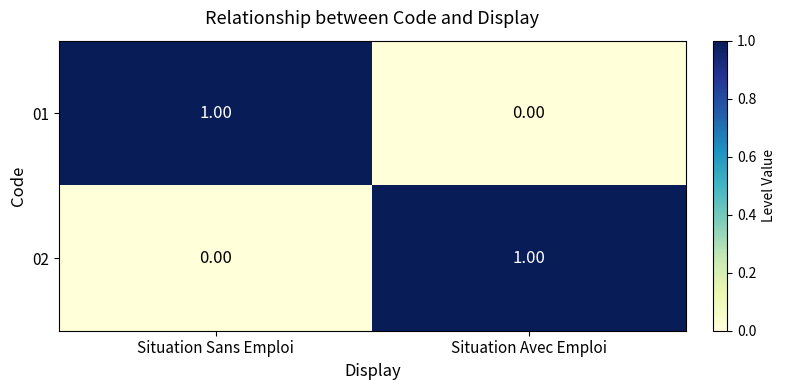

Rank the categories by 02 value from lowest to highest.

Situation Sans Emploi, Situation Avec Emploi